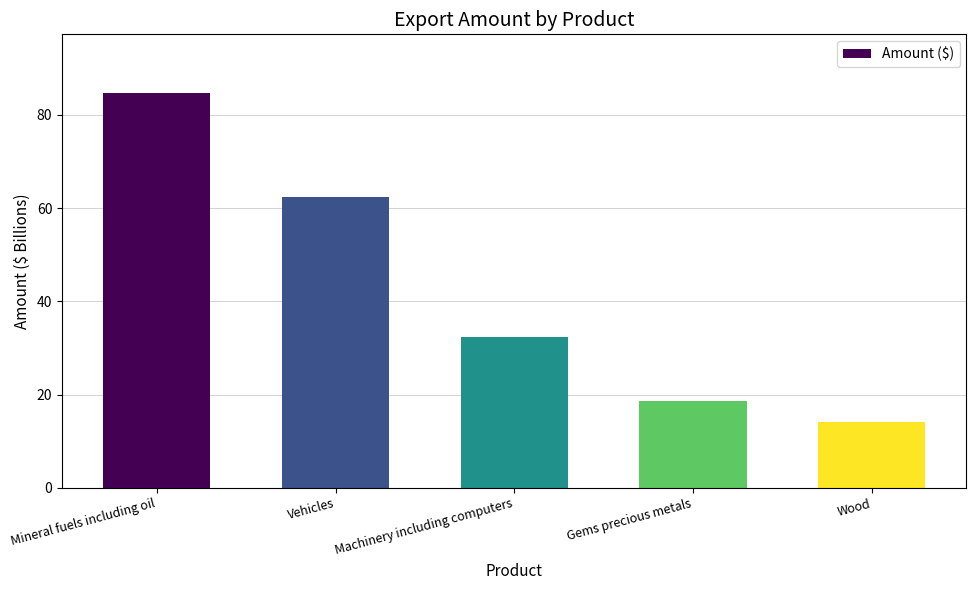

What is the change in value from Mineral fuels including oil to Wood?

-70.5